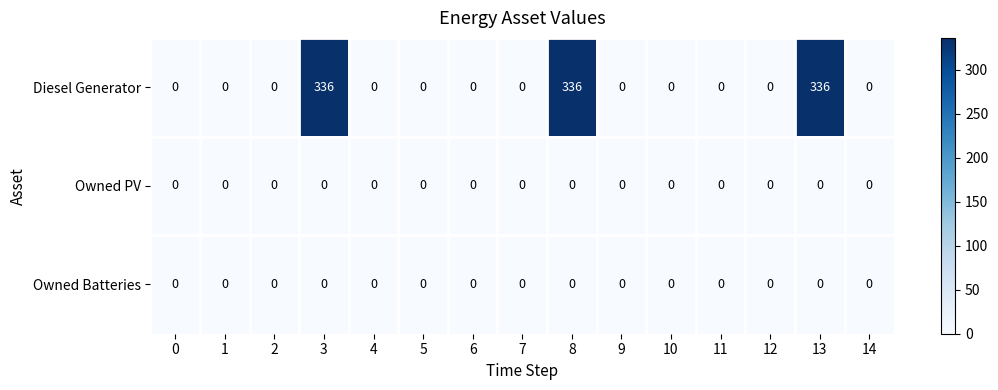

Is it true that Owned Batteries equals 0 at 4?

True